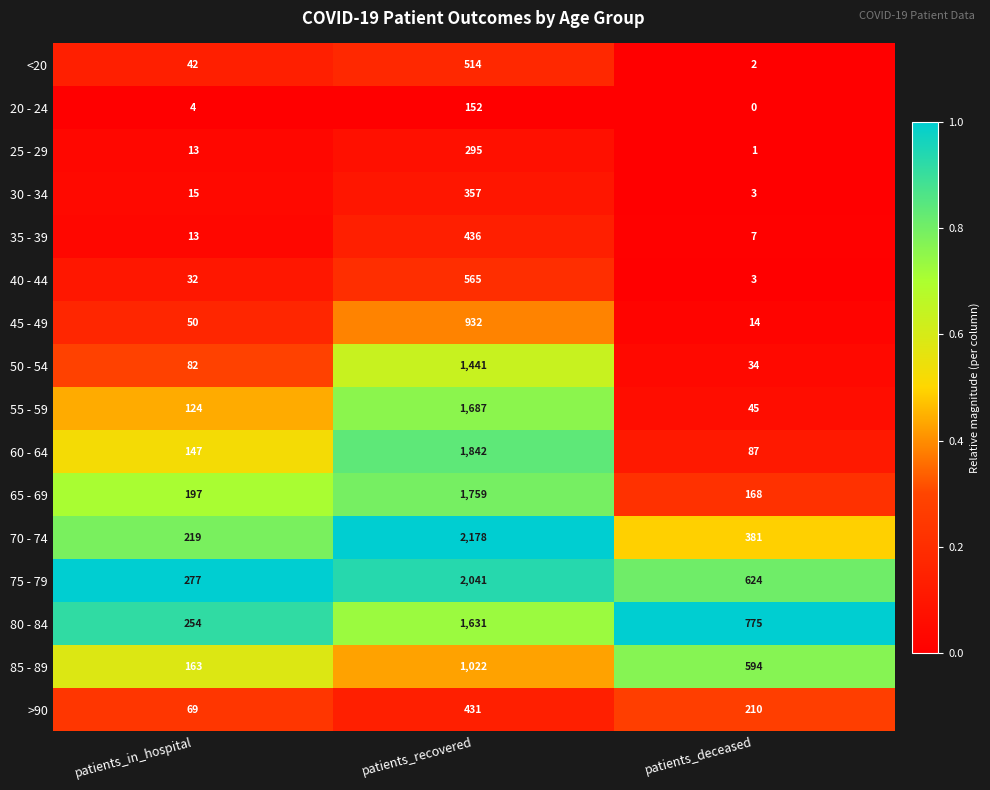

True or false: 65 - 69 has a value of 168 at patients_deceased.

True